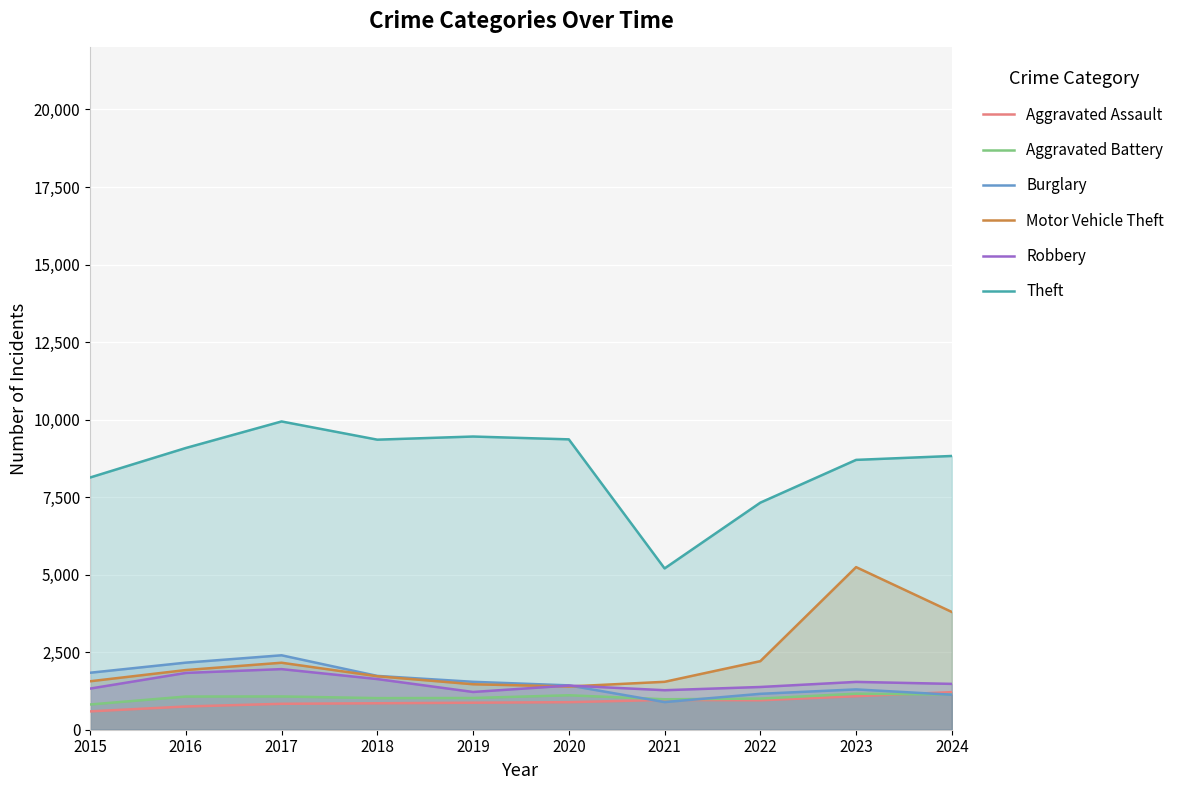

True or false: Aggravated Assault and Robbery cross at least once.

False